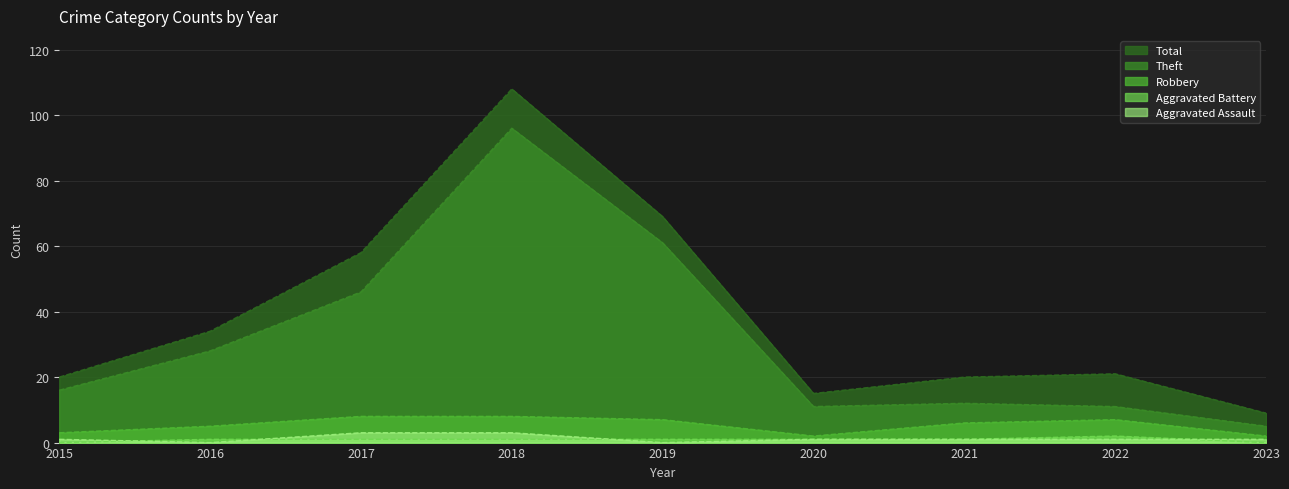

True or false: Robbery and Aggravated Assault cross at least once.

False